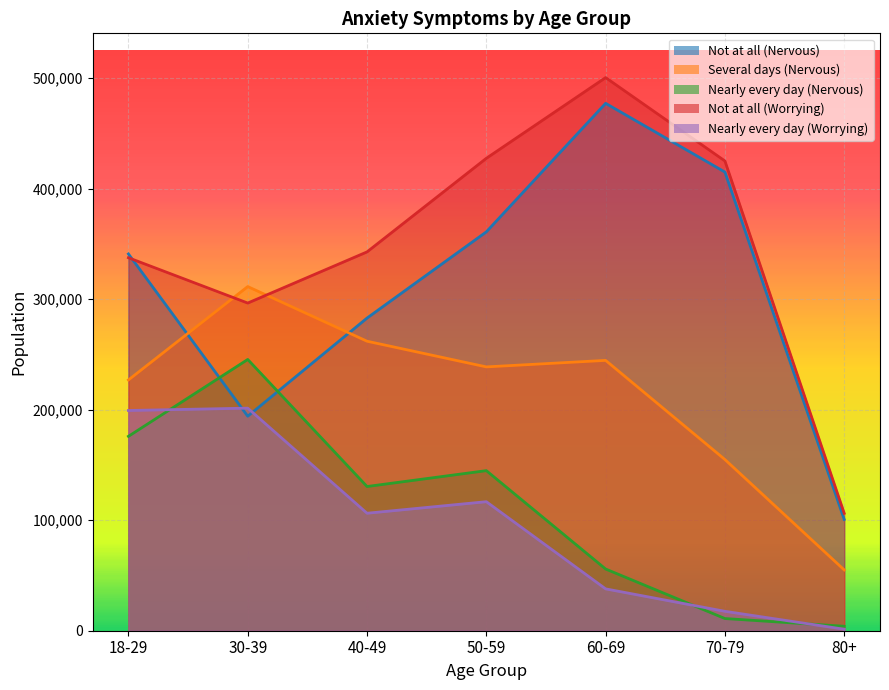

What is the difference between the second highest and minimum values in the Not at all (Nervous) series?

314220